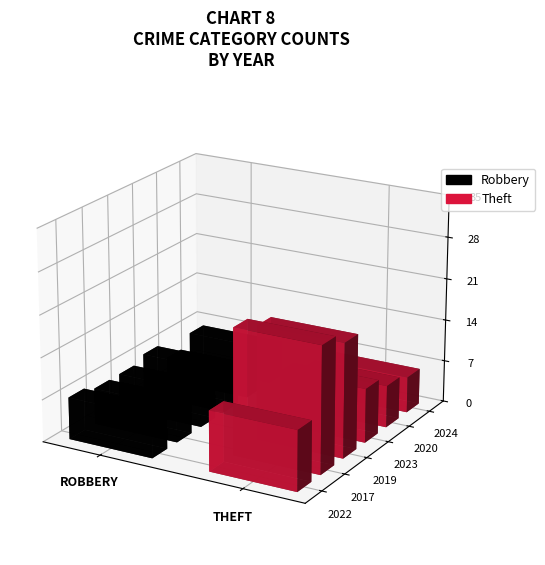

What is the average value of the 2020 series?

5